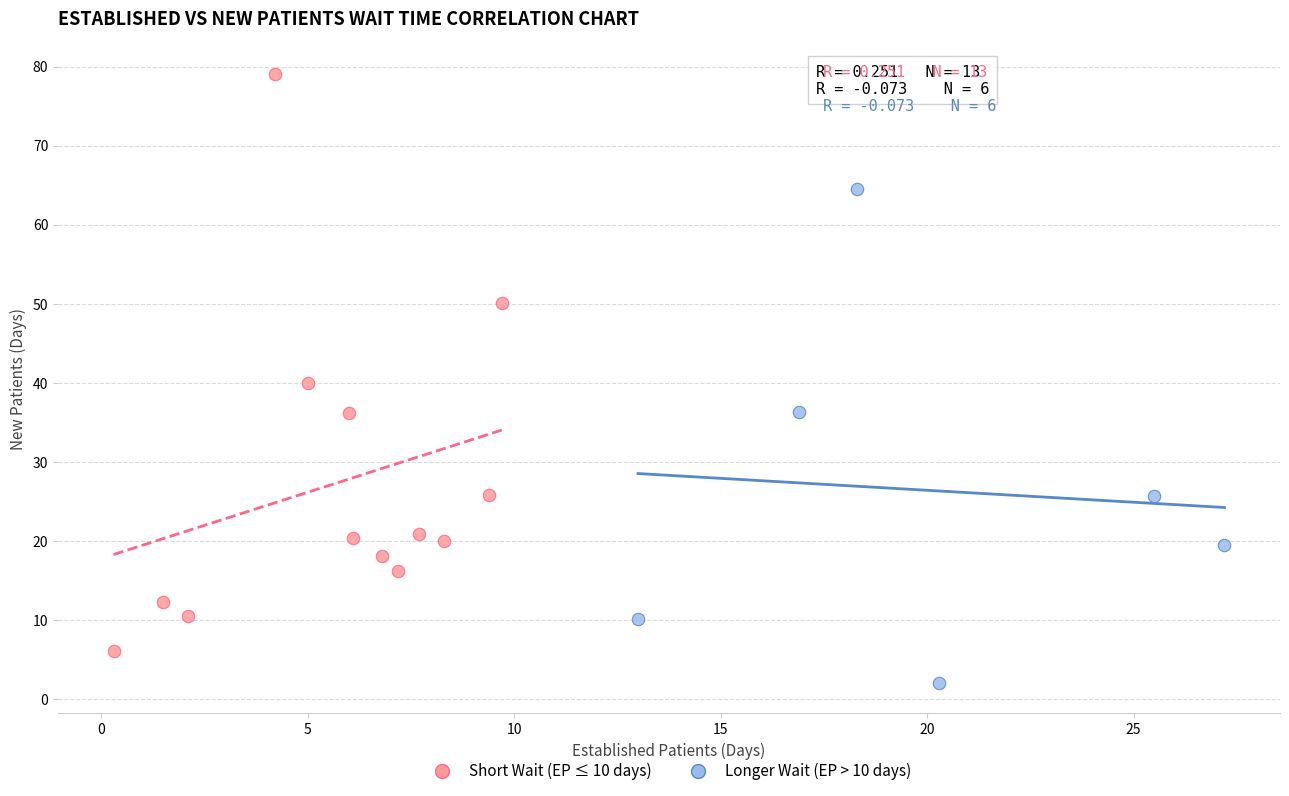

Which series has the widest spread of Y values?

Short Wait (EP ≤ 10 days)